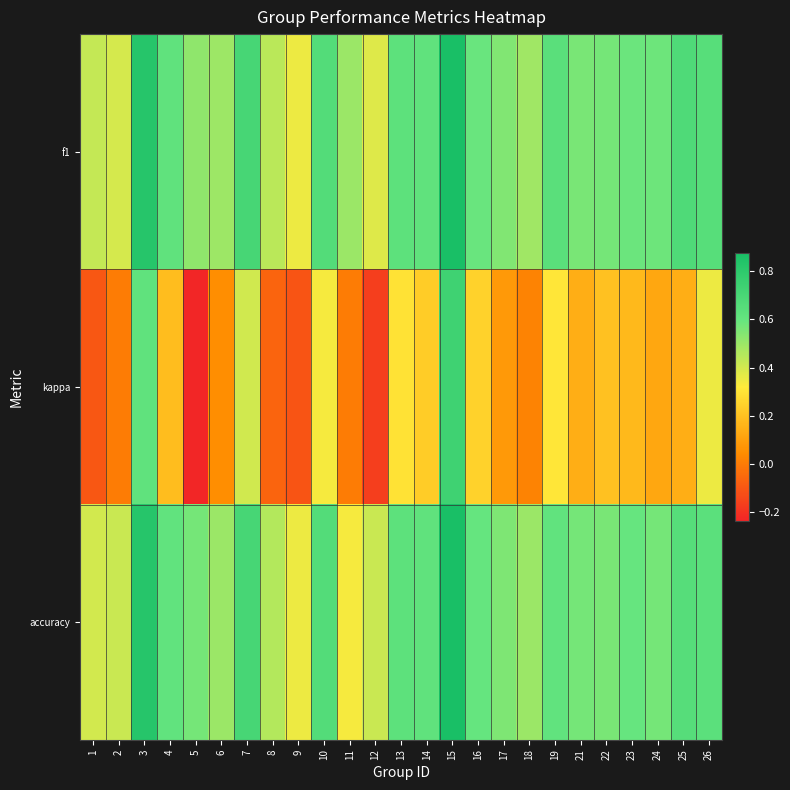

Reading left to right, what are all the values shown in this chart?

f1: 1=0.4	2=0.4	3=0.8	4=0.6	5=0.5	6=0.5	7=0.7	8=0.4	9=0.4	10=0.7	11=0.5	12=0.4	13=0.6	14=0.6	15=0.9	16=0.6	17=0.5	18=0.5	19=0.6	21=0.6	22=0.6	23=0.6	24=0.6	25=0.7	26=0.6
kappa: 1=-0.1	2=0.0	3=0.6	4=0.2	5=-0.2	6=0.0	7=0.4	8=-0.1	9=-0.1	10=0.3	11=0.0	12=-0.2	13=0.3	14=0.2	15=0.7	16=0.2	17=0.1	18=0.0	19=0.3	21=0.1	22=0.2	23=0.2	24=0.1	25=0.1	26=0.4
accuracy: 1=0.4	2=0.4	3=0.8	4=0.6	5=0.6	6=0.5	7=0.7	8=0.5	9=0.4	10=0.7	11=0.3	12=0.4	13=0.6	14=0.6	15=0.9	16=0.6	17=0.6	18=0.5	19=0.6	21=0.6	22=0.6	23=0.6	24=0.6	25=0.7	26=0.6